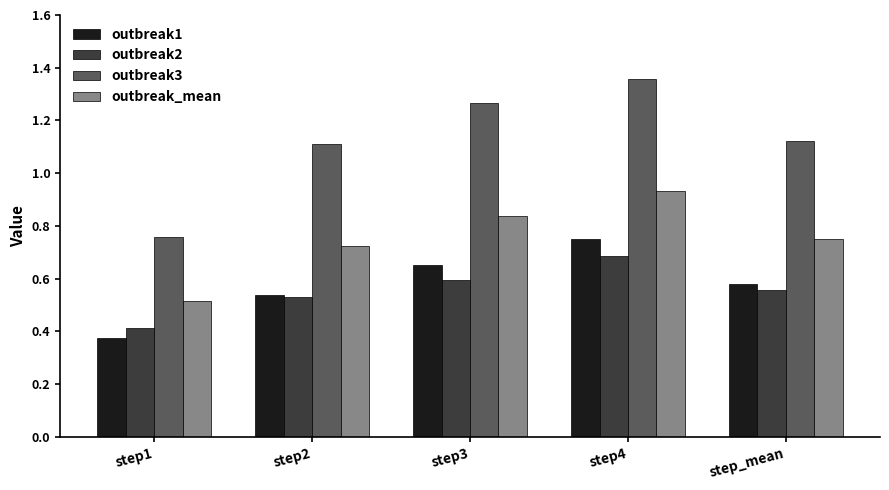

Which label corresponds to the largest value in the chart?

step4